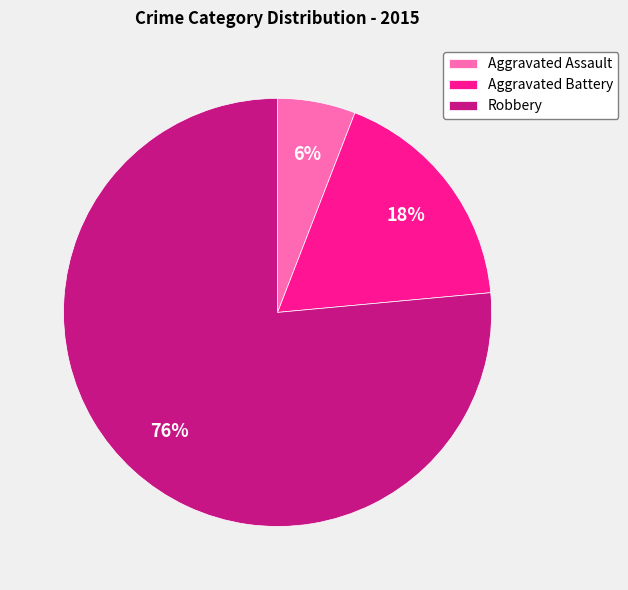

To the nearest percent, what is the average slice percentage?

33%